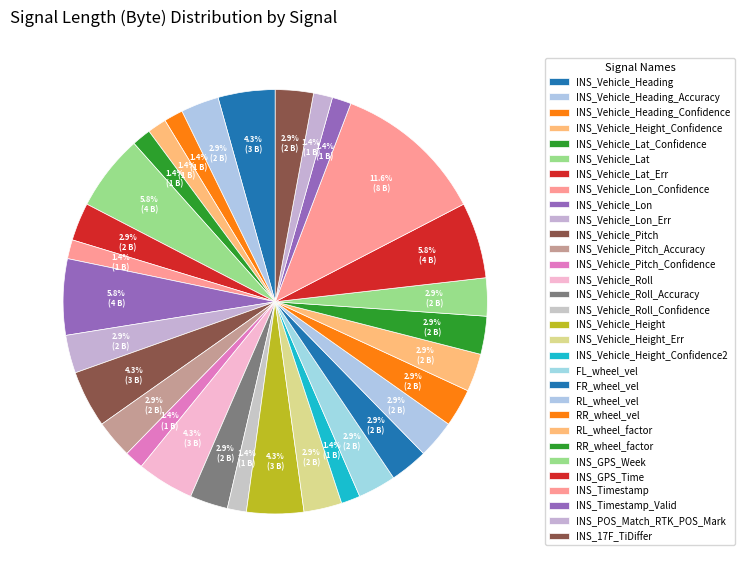

How many slices are in this pie chart?

31